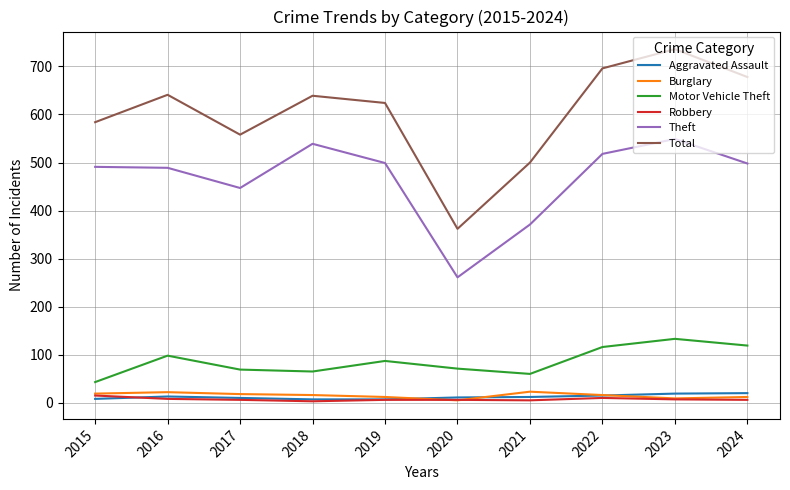

What is the sum of all Robbery values?

72